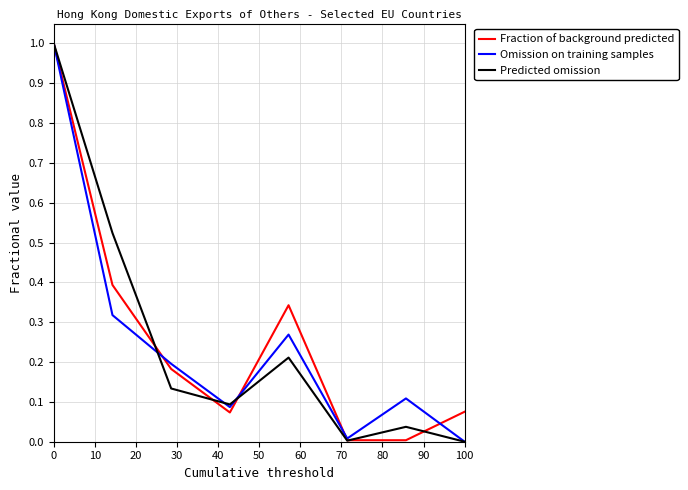

What is the greatest value displayed?

1.0